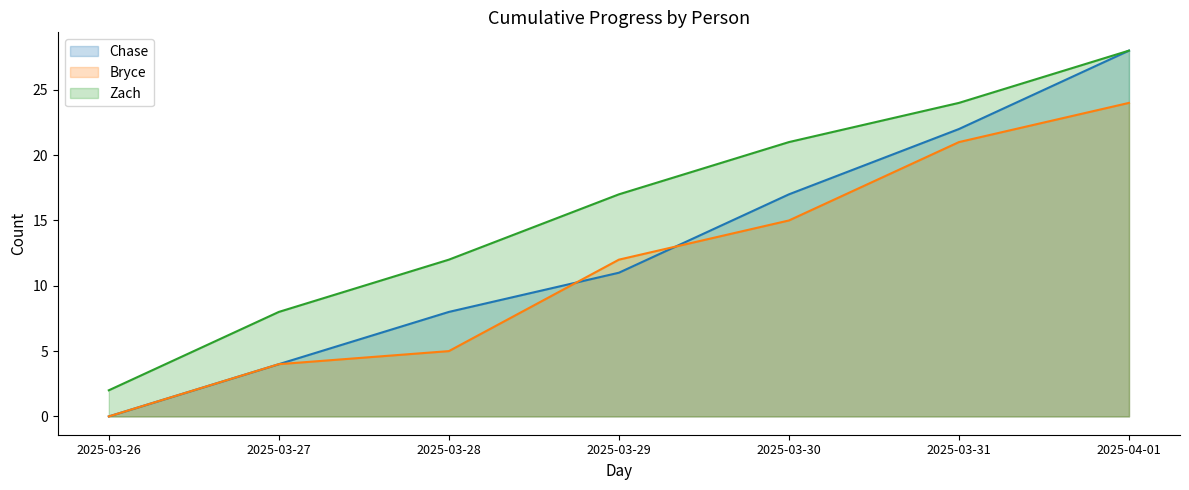

Is it true that Zach equals 3 at 2025-03-26?

False